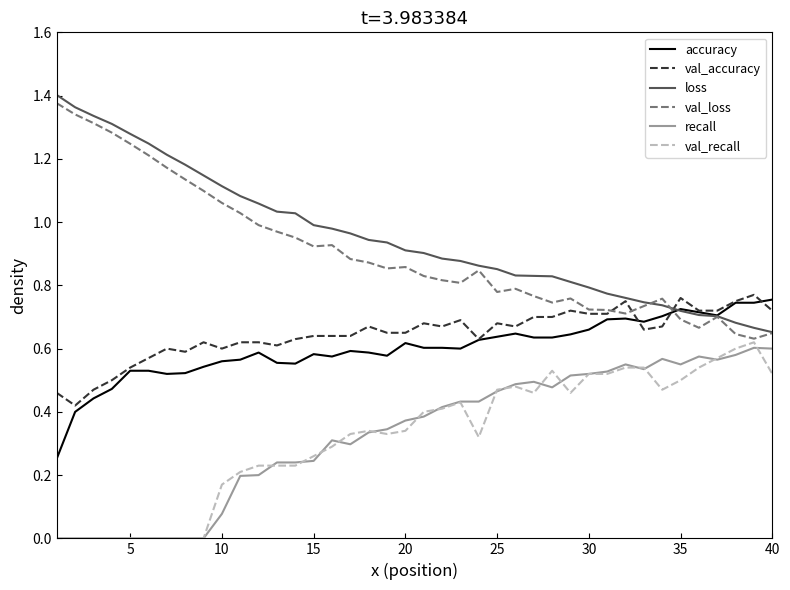

True or false: val_recall and loss cross at least once.

False